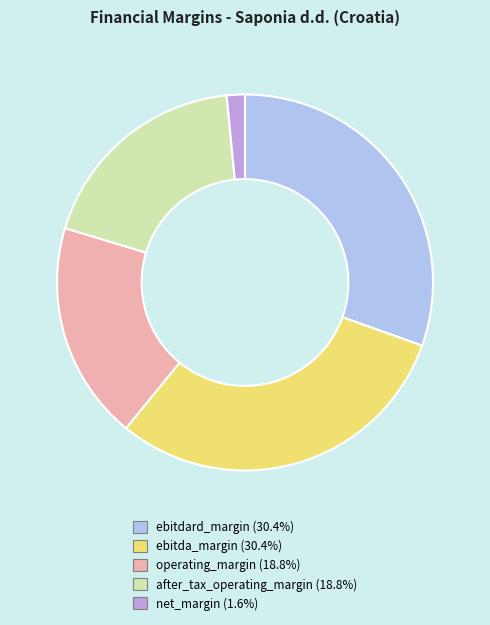

Count the number of slices in the pie.

5